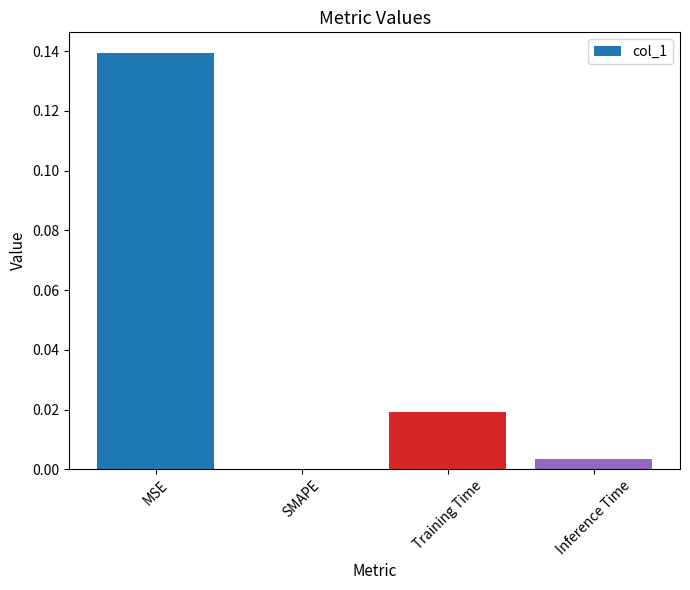

Which has a higher value, MSE or SMAPE?

MSE